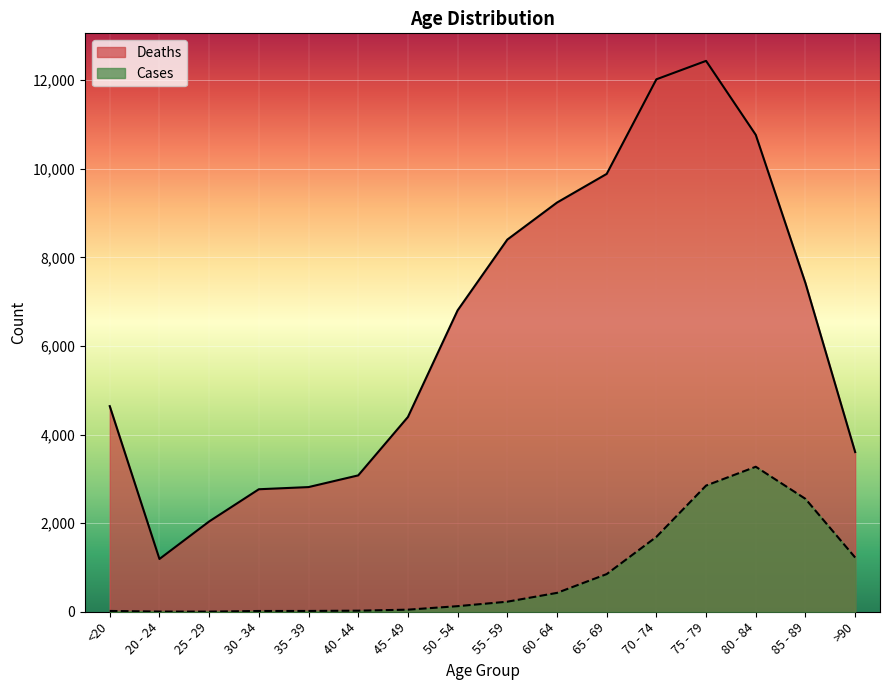

Where does the Deaths series first go above 6803?

55 - 59